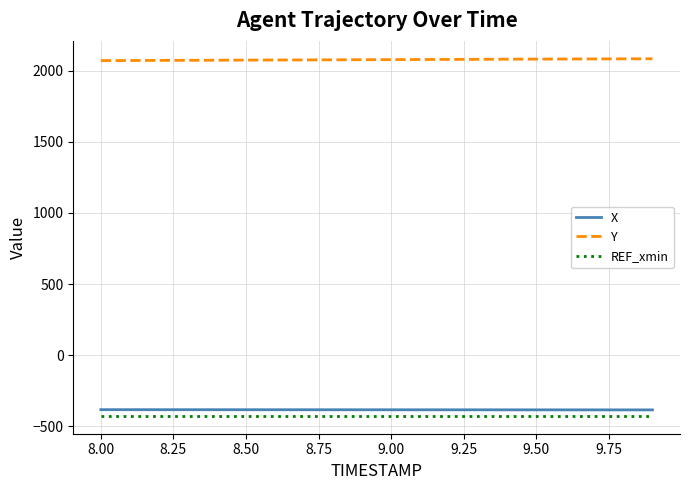

True or false: X and REF_xmin cross at least once.

False